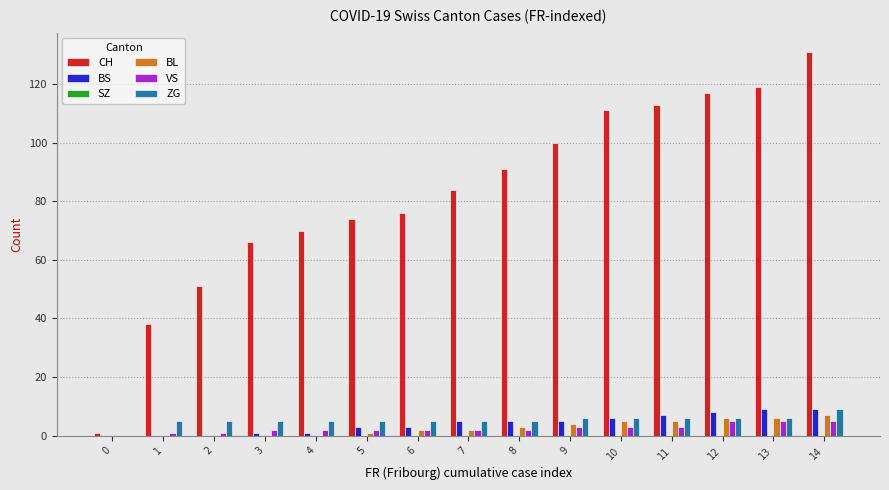

True or false: ZG has a value of 0 at 0.

True